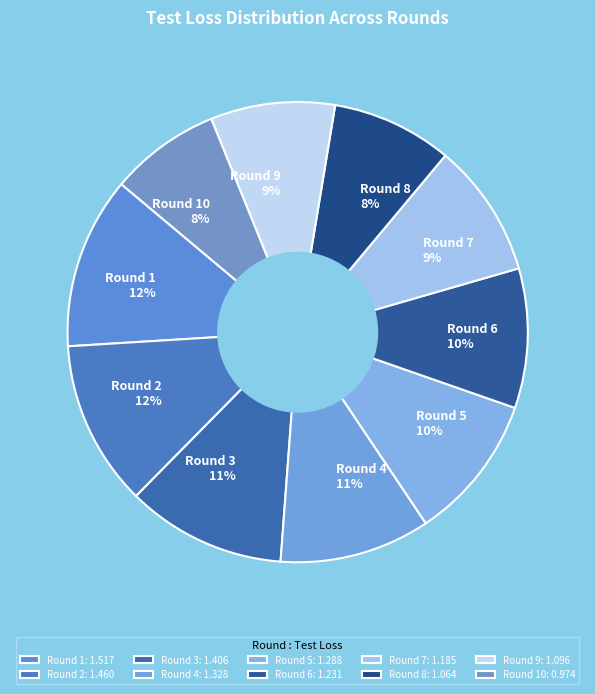

To the nearest percent, what is the difference between the largest and smallest slice percentages?

4%